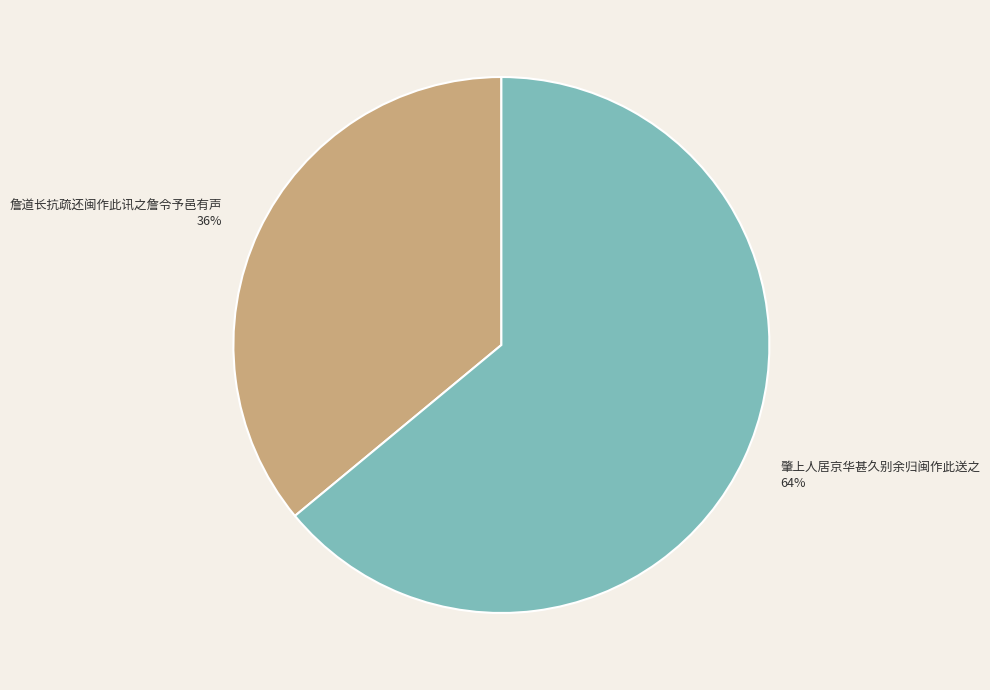

Which has a higher value, 肇上人居京华甚久别余归闽作此送之 or 詹道长抗疏还闽作此讯之詹令予邑有声?

肇上人居京华甚久别余归闽作此送之